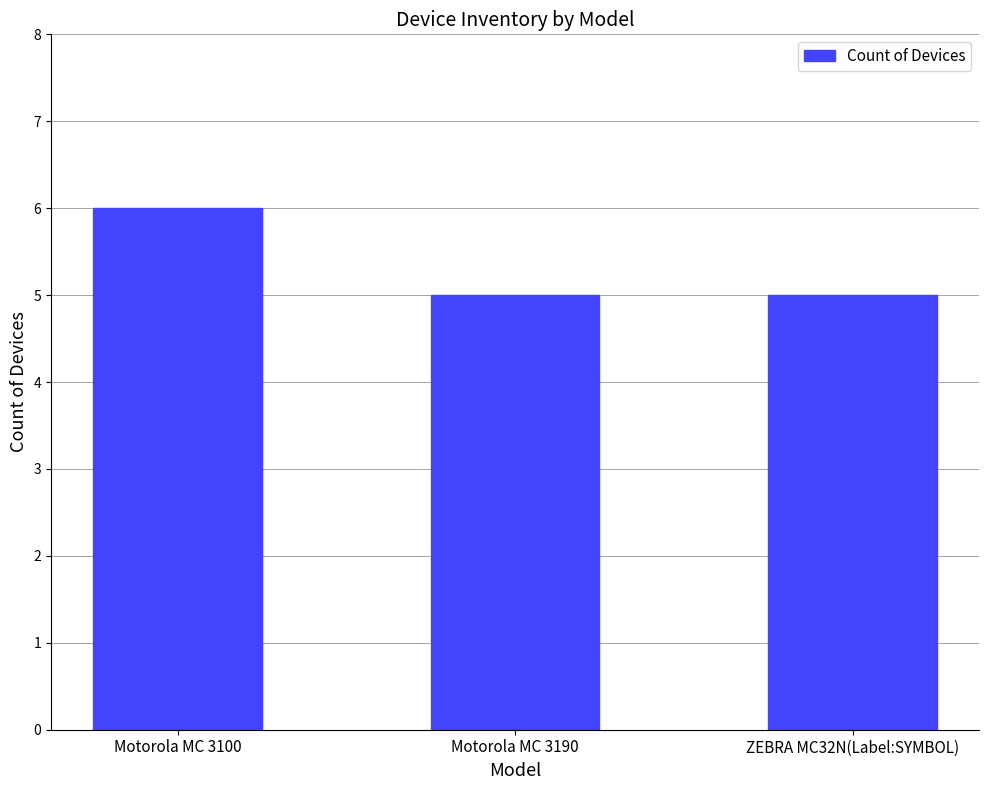

The chart shows a value of 5 at ZEBRA MC32N(Label:SYMBOL). True or false?

True